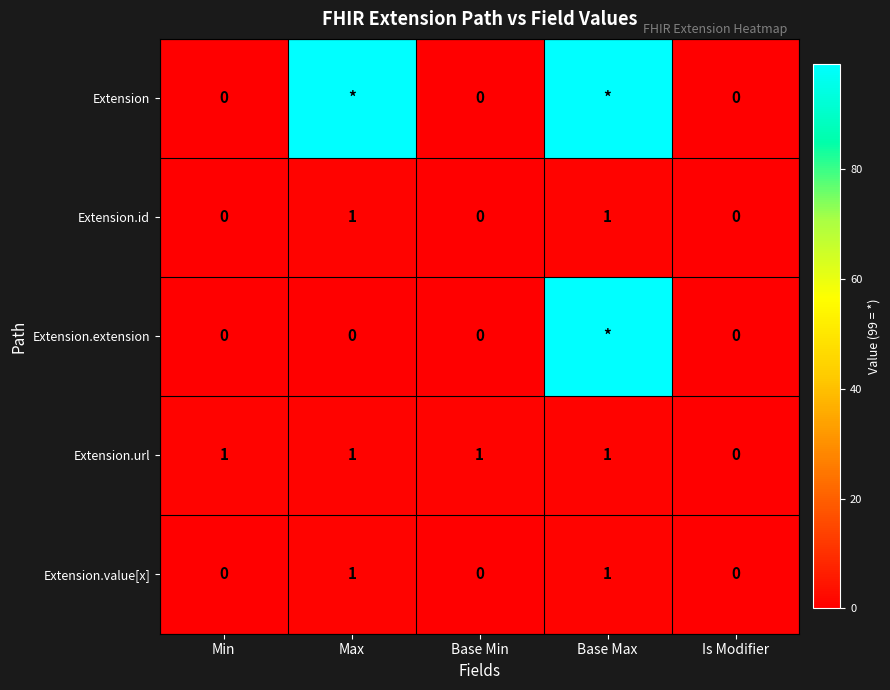

The value of Extension.id at Base Min is 1. True or false?

False